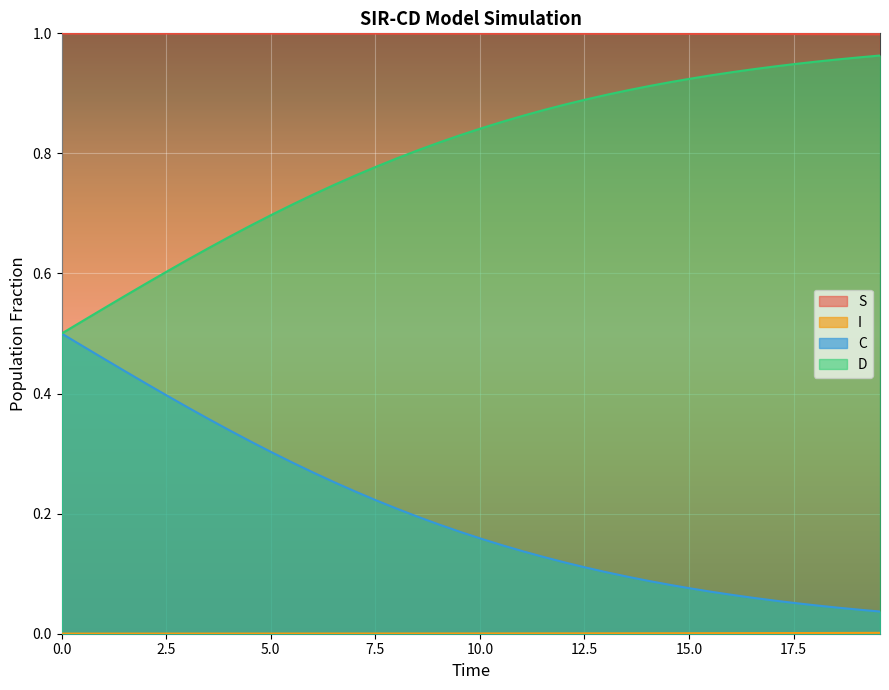

List the series in order of their peak value, highest first.

S, D, C, I